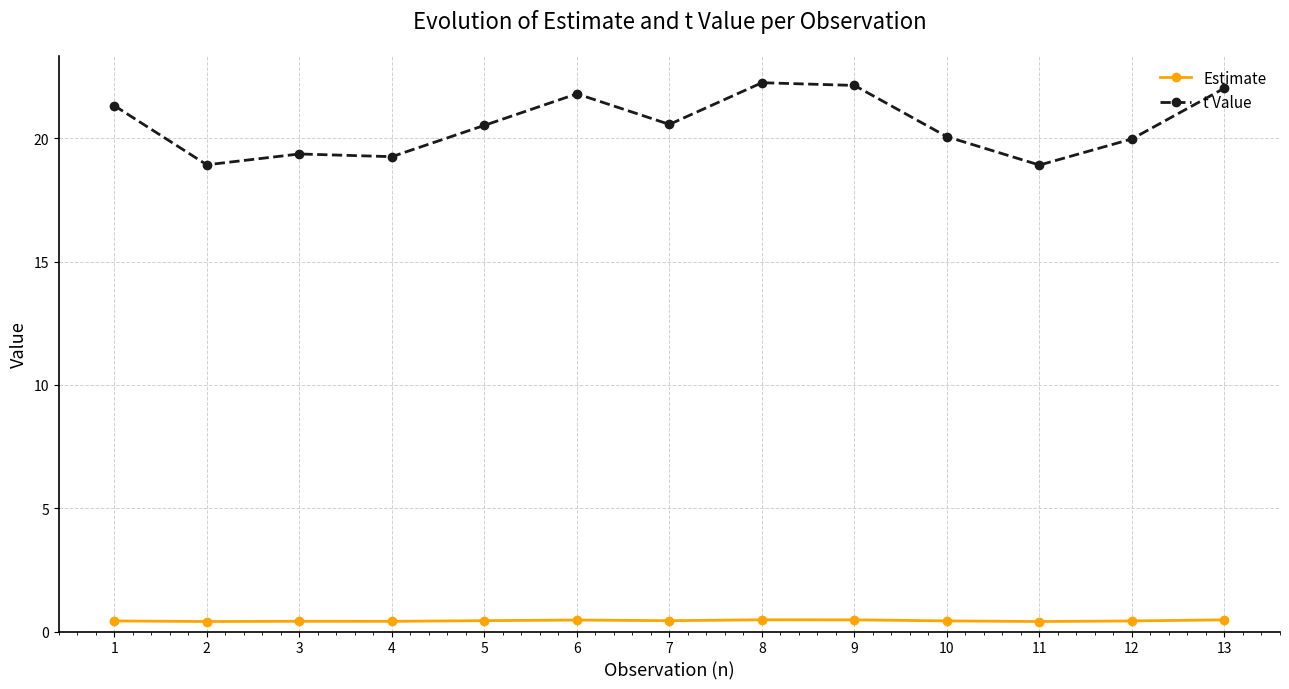

What is the greatest value displayed?

22.3